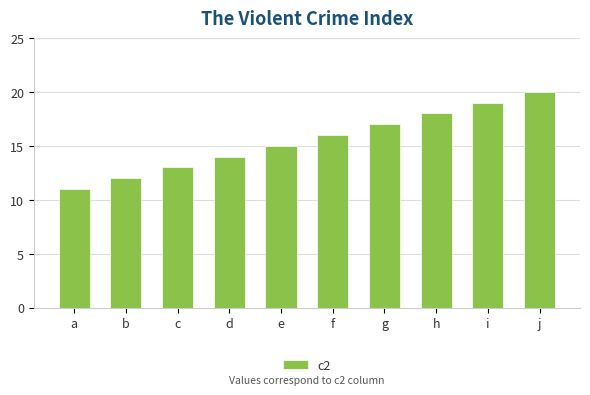

Reading left to right, extract all data points from this chart.

a=11	b=12	c=13	d=14	e=15	f=16	g=17	h=18	i=19	j=20